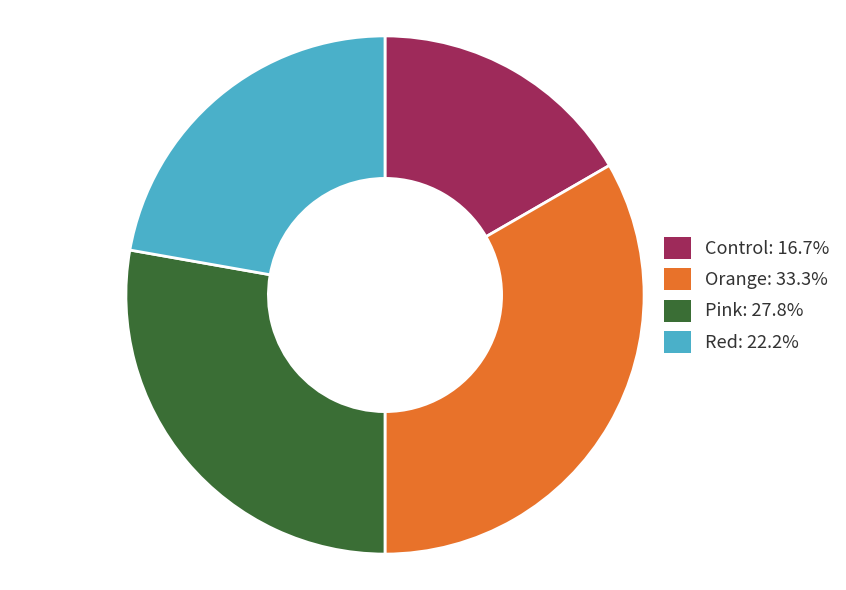

The Red slice represents 22% of the pie. True or false?

True